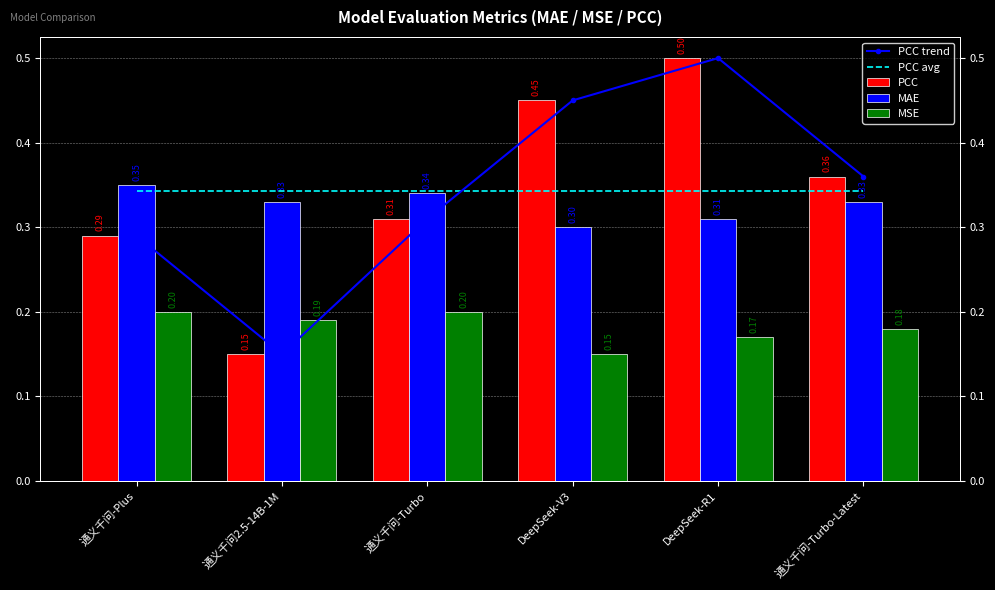

Reading left to right, extract all data points from this chart.

PCC trend: 0.3	0.1	0.3	0.5	0.5	0.4
PCC avg: 0.3	0.3	0.3	0.3	0.3	0.3
PCC: 0.3	0.1	0.3	0.5	0.5	0.4
MAE: 0.3	0.3	0.3	0.3	0.3	0.3
MSE: 0.2	0.2	0.2	0.1	0.2	0.2